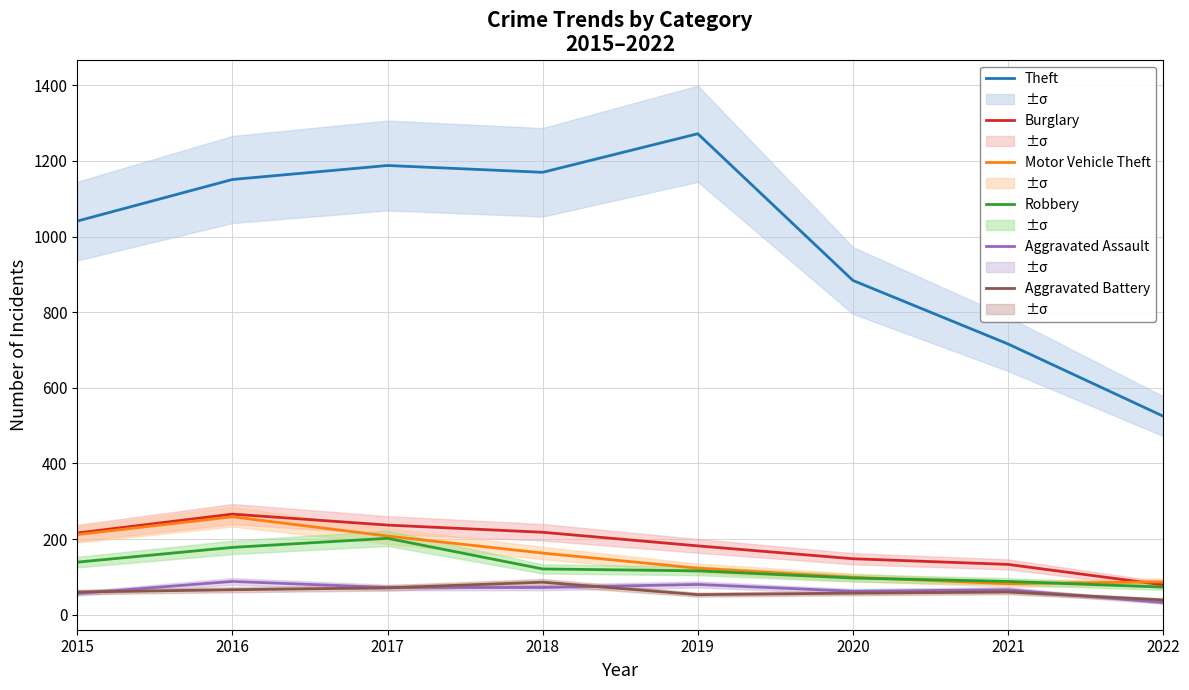

At how many categories does at least one series exceed 511?

8